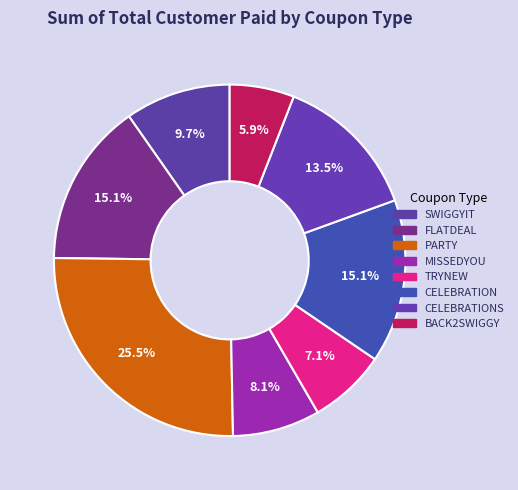

Which slice is the smallest?

BACK2SWIGGY